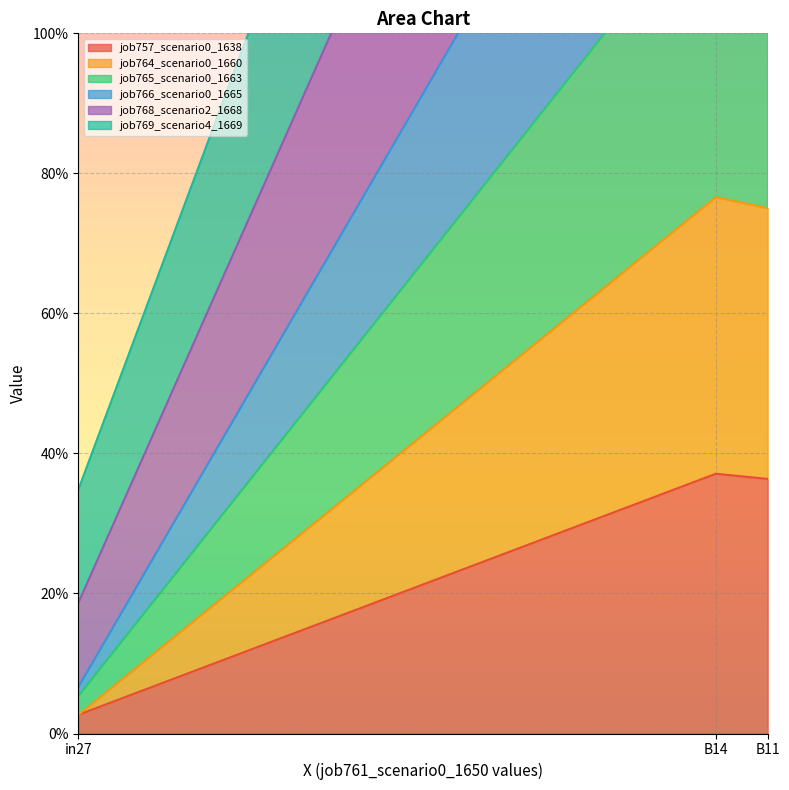

What position from the right is B14?

2